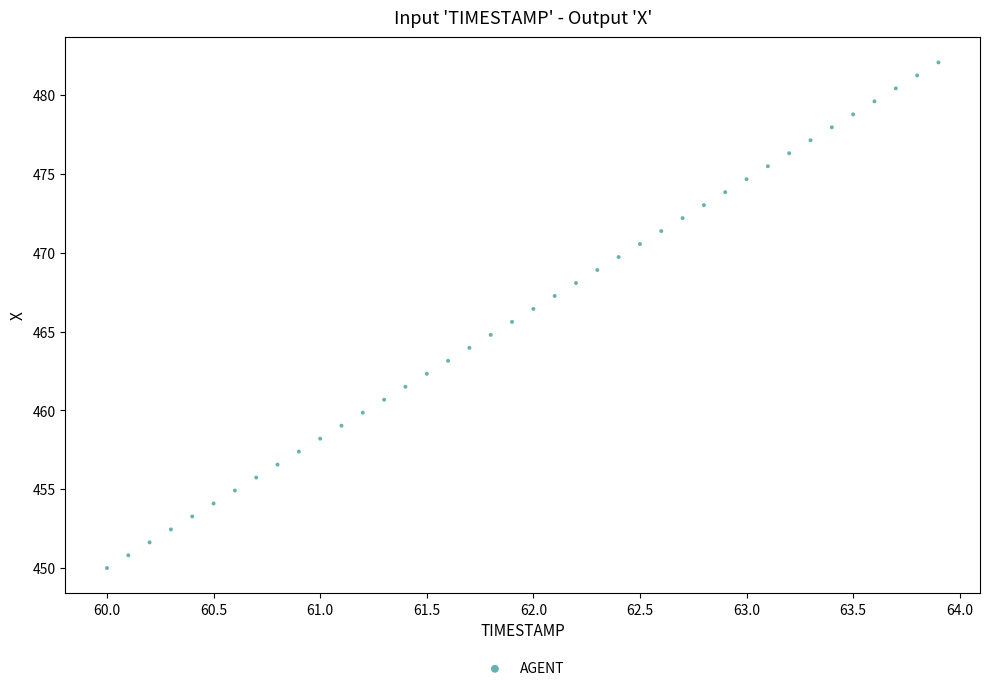

What is the range of Y values (max minus min)?

32.1